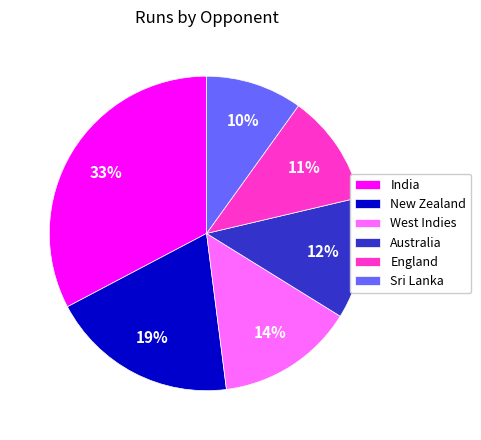

Do India and Australia together represent more than half of the pie?

No